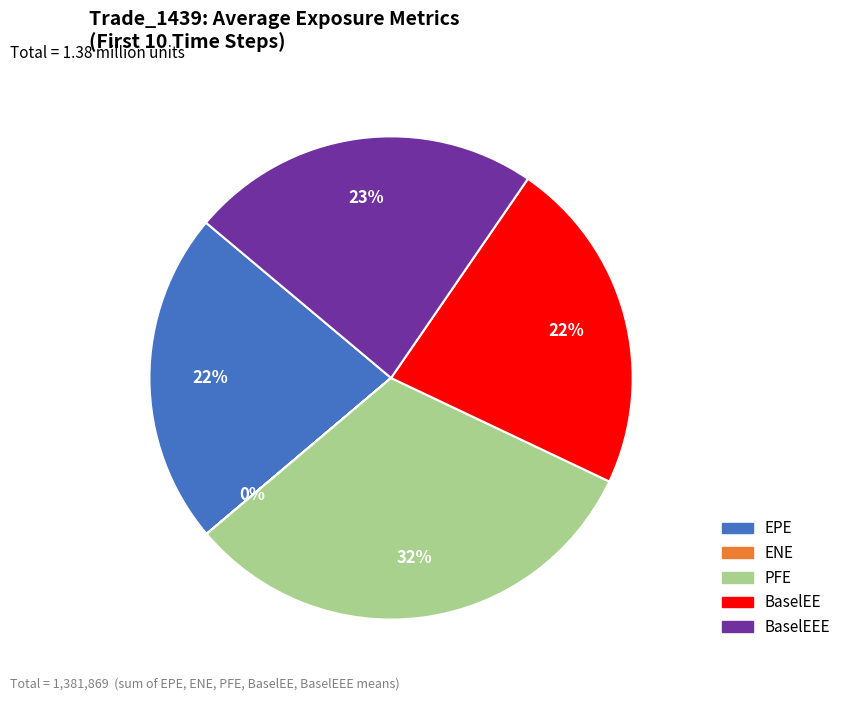

To the nearest percent, what is the difference between the largest and smallest slice percentages?

32%